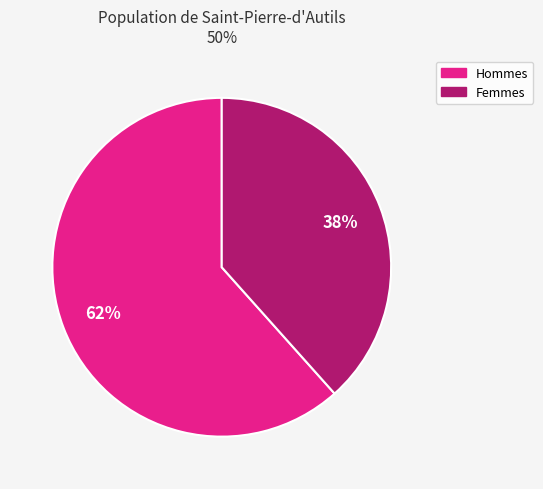

To the nearest percent, what is the average slice percentage?

50%